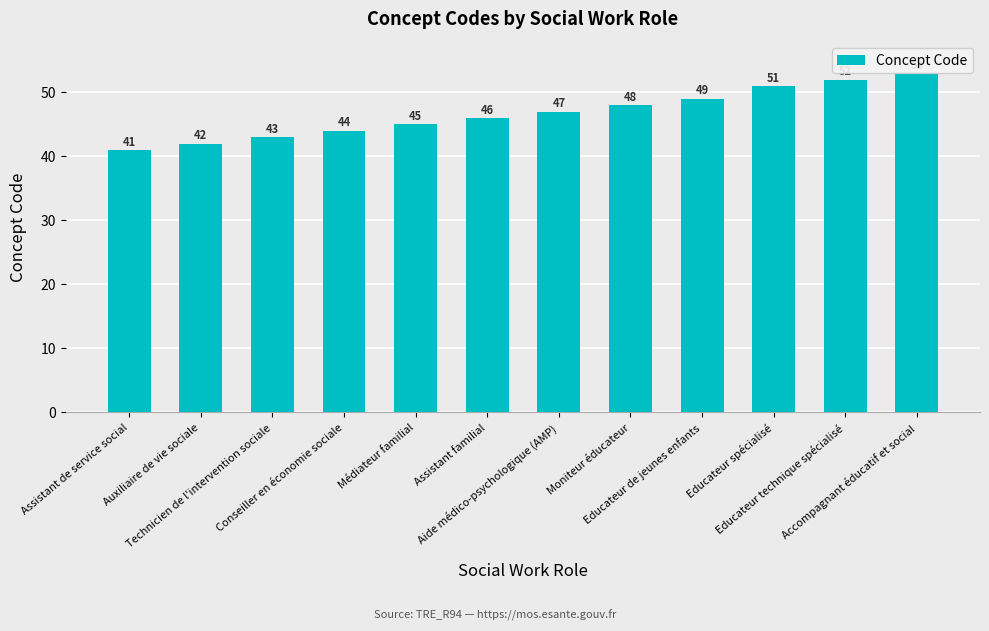

At which category does the chart reach its peak across all series?

Accompagnant éducatif et social